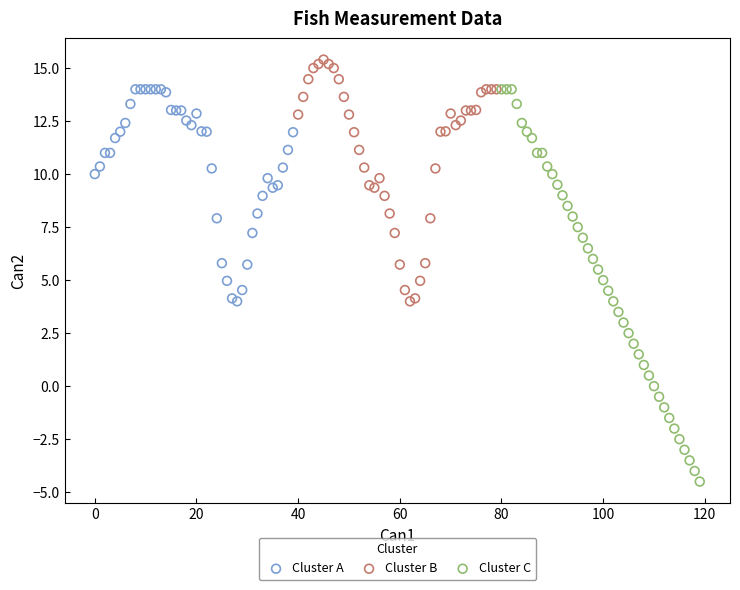

Which series reaches the minimum Y coordinate?

Cluster C